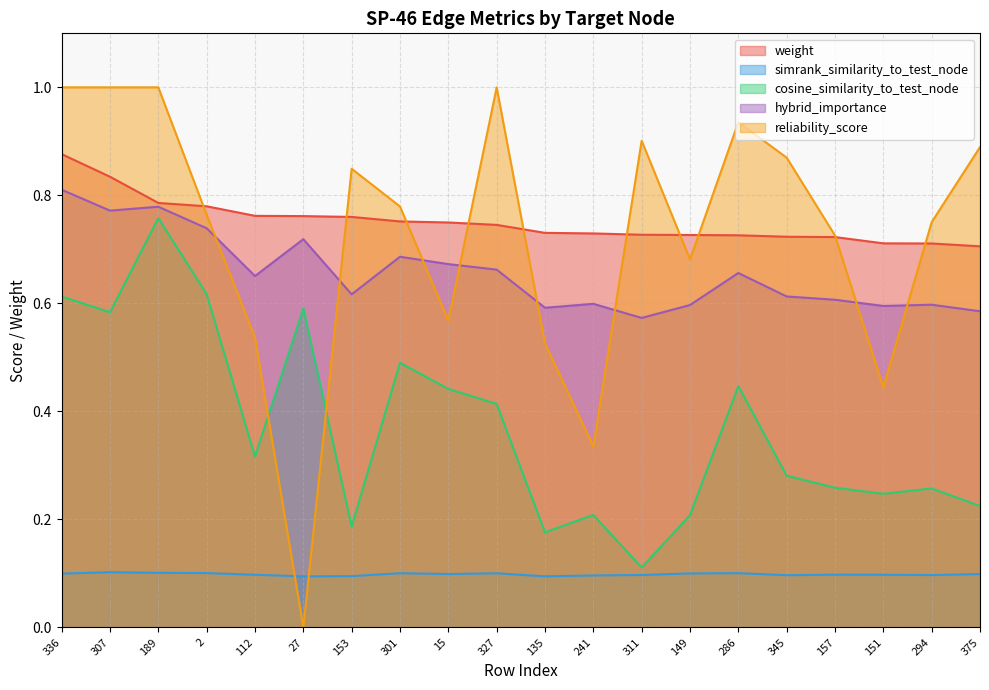

True or false: hybrid_importance has a value of 0.7 at 286.

True